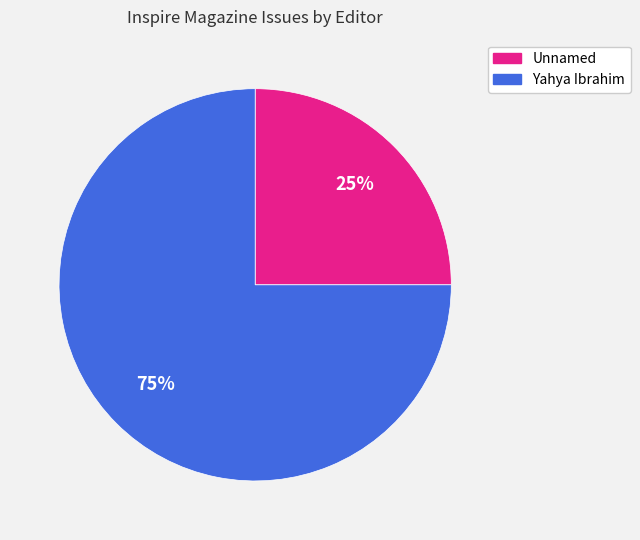

Approximately how many times larger is the value at Unnamed compared to Yahya Ibrahim?

0.3